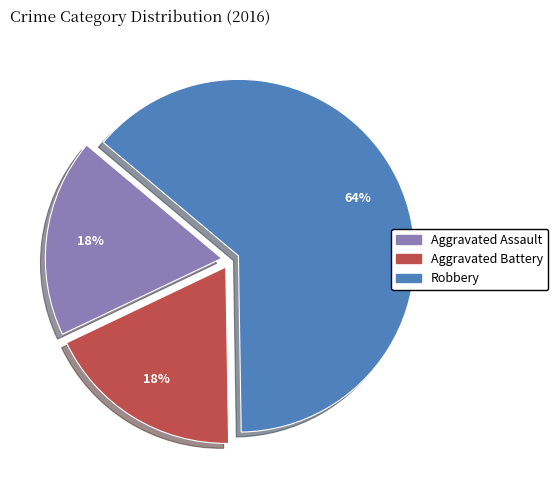

Which category has the biggest portion of the pie?

Robbery